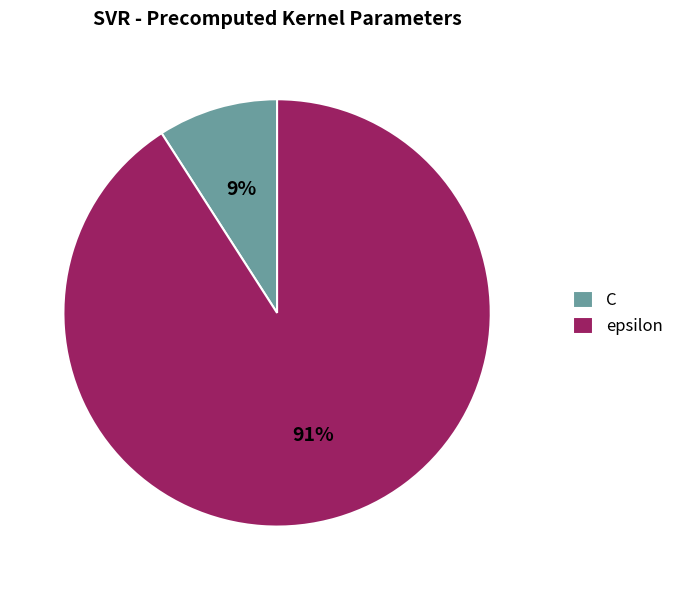

To the nearest percent, what percentage of the pie is C?

9%